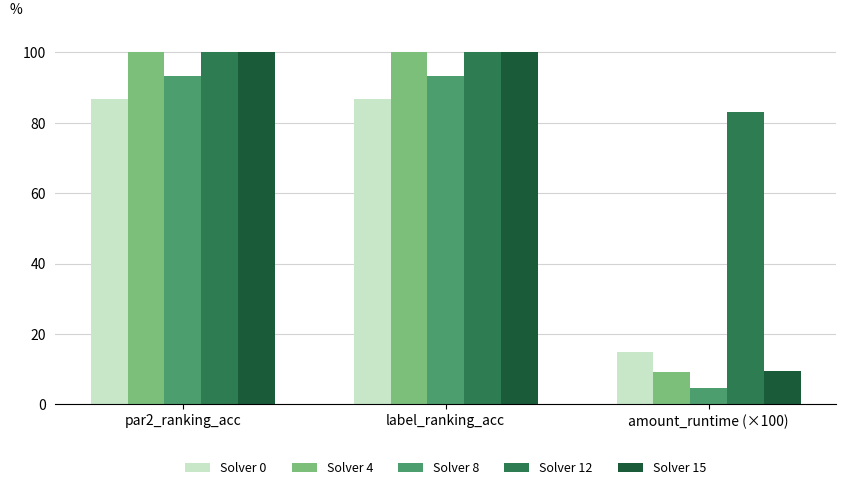

Reading left to right, what are all the values shown in this chart?

Solver 0: 86.7	86.7	14.9
Solver 4: 100.0	100.0	9.1
Solver 8: 93.3	93.3	4.8
Solver 12: 100.0	100.0	83.0
Solver 15: 100.0	100.0	9.6